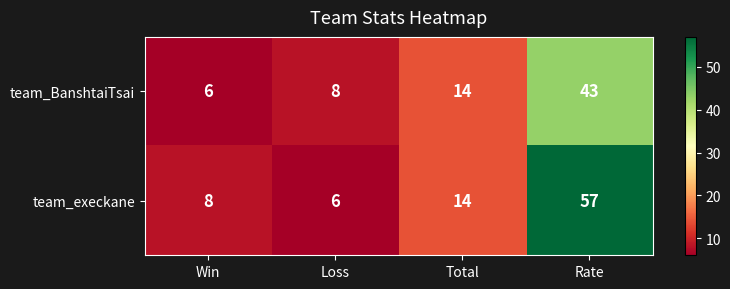

How many series are shown in this chart?

2